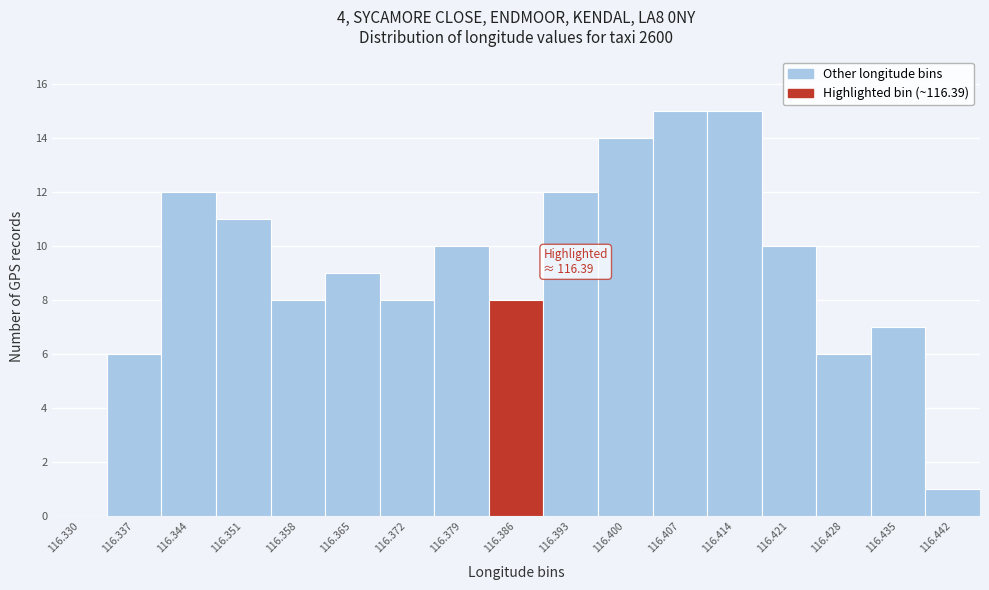

Reading left to right, what are all the values shown in this chart?

116.330=0	116.337=6	116.344=12	116.351=11	116.358=8	116.365=9	116.372=8	116.379=10	116.386=8	116.393=12	116.400=14	116.407=15	116.414=15	116.421=10	116.428=6	116.435=7	116.442=1